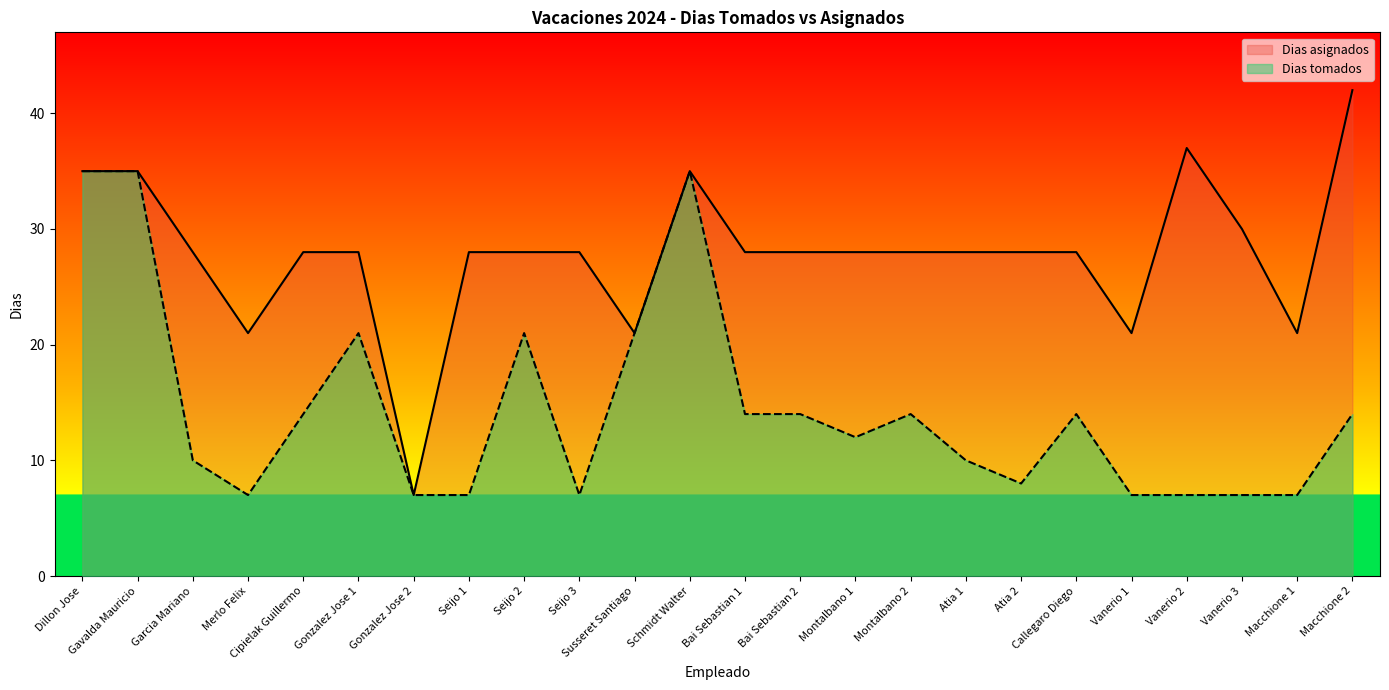

What position from the right is Montalbano 2?

9